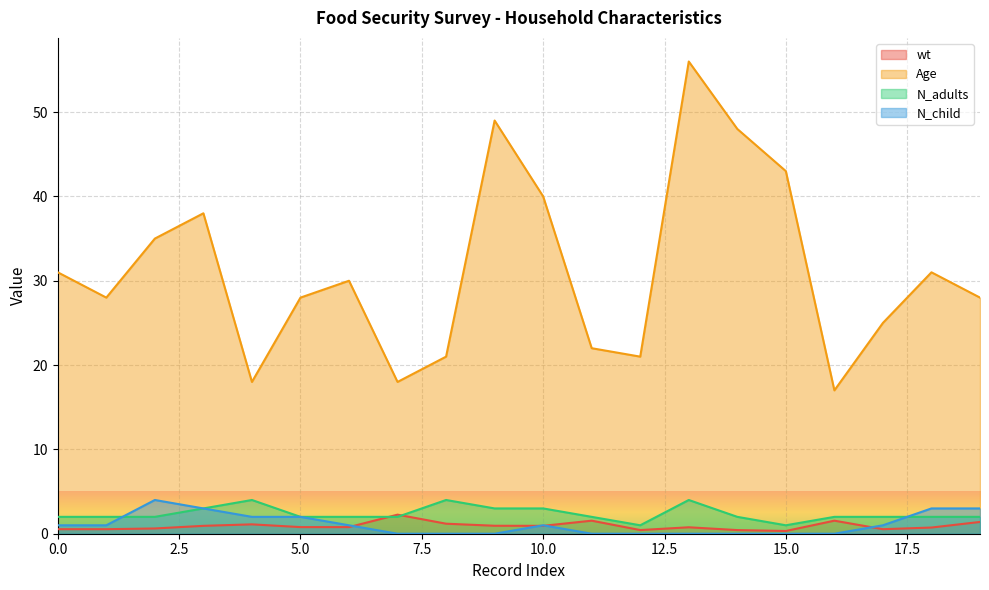

What is the difference between the highest and lowest values at 16?

17.0